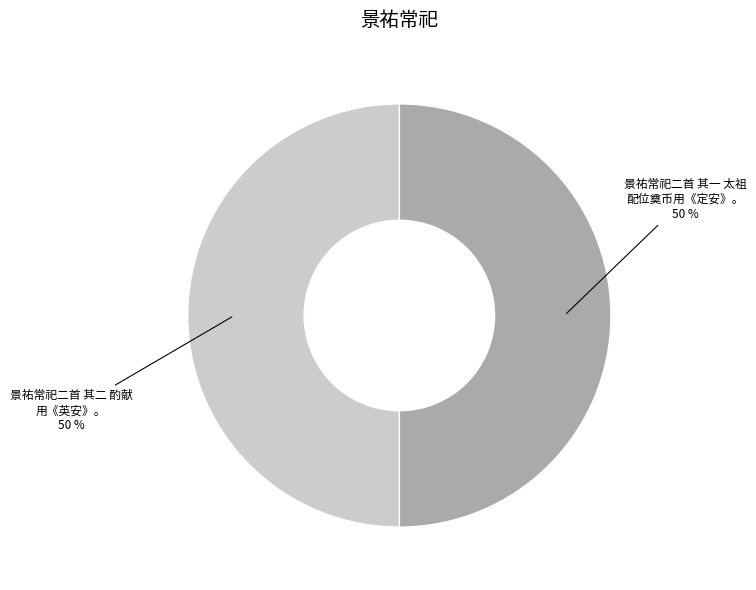

How many slices are in this pie chart?

2